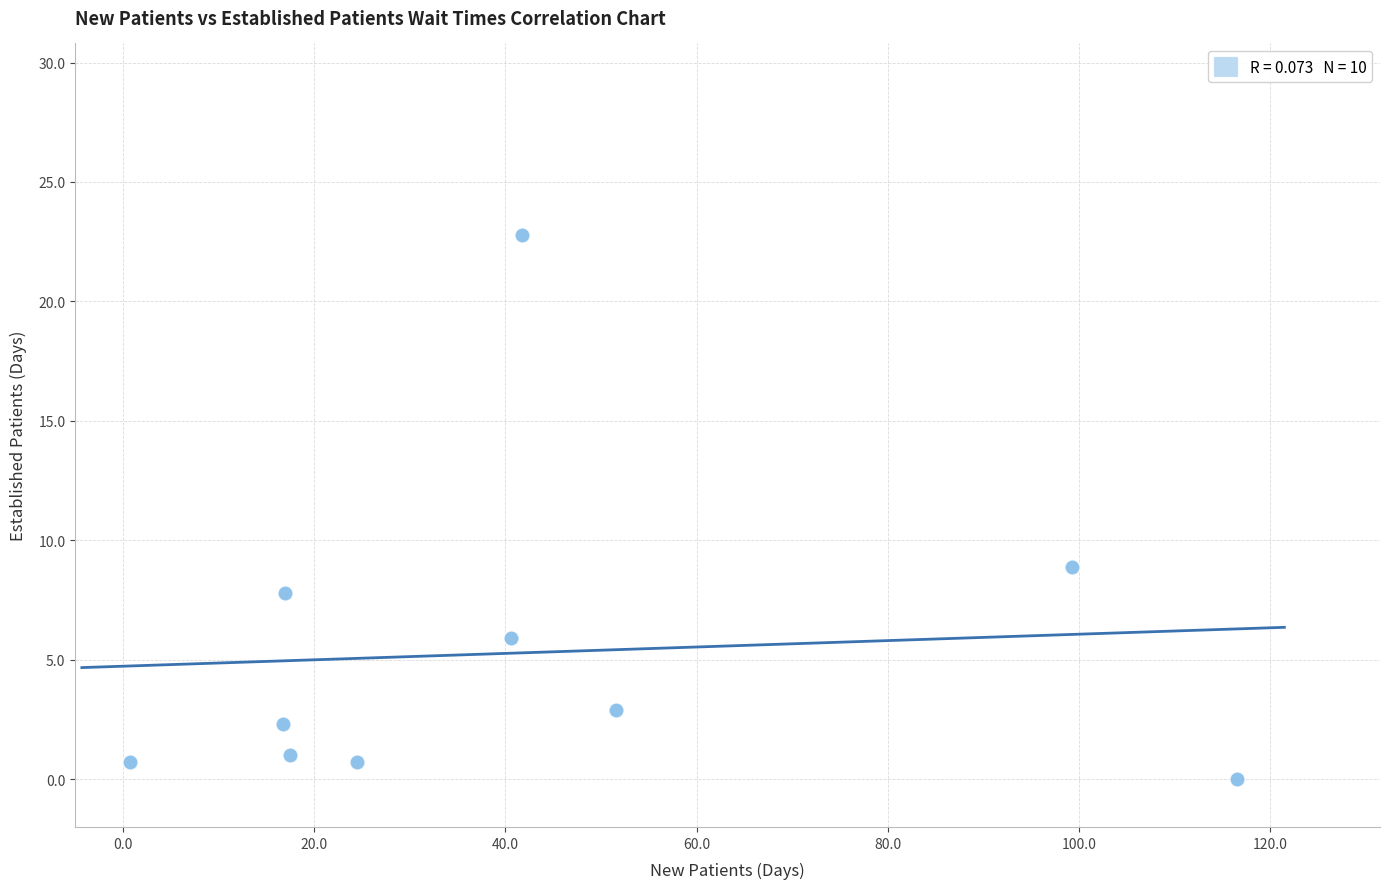

What Y value in the scatter plot is closest to 11?

8.9